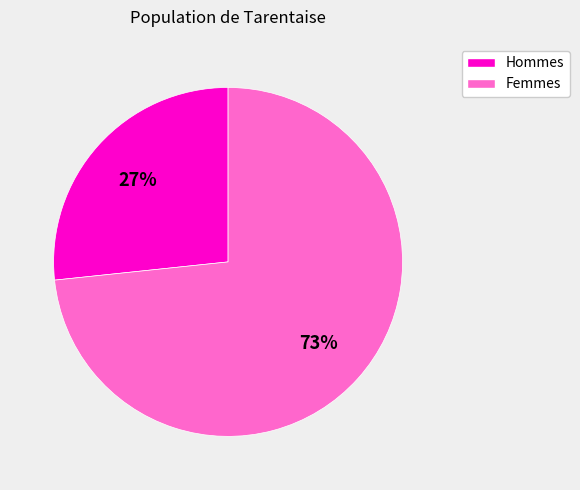

To the nearest percent, what is the average slice percentage?

50%